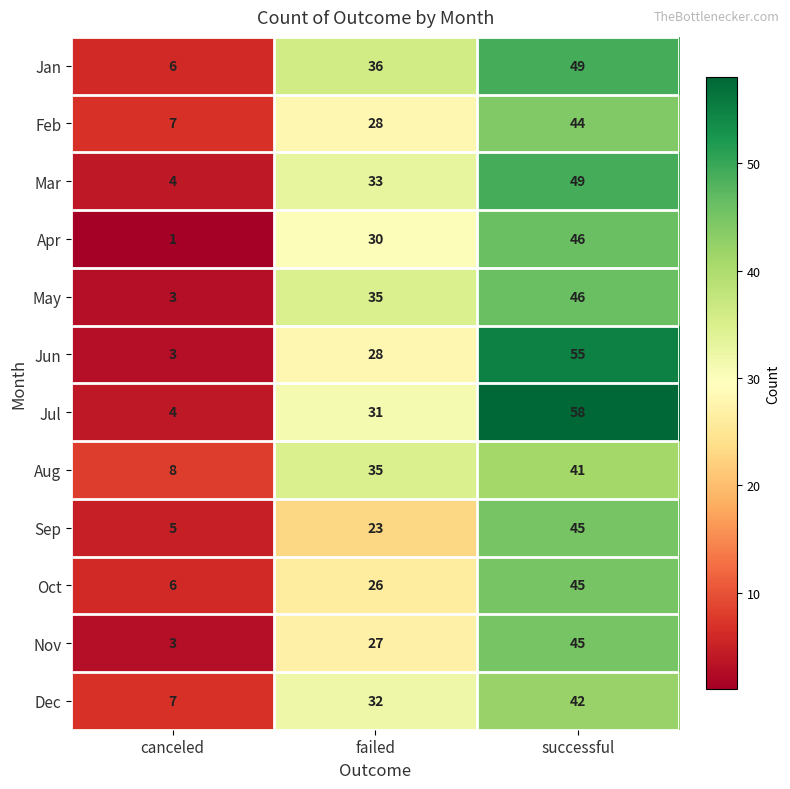

At which category is the sum across all series the highest?

successful